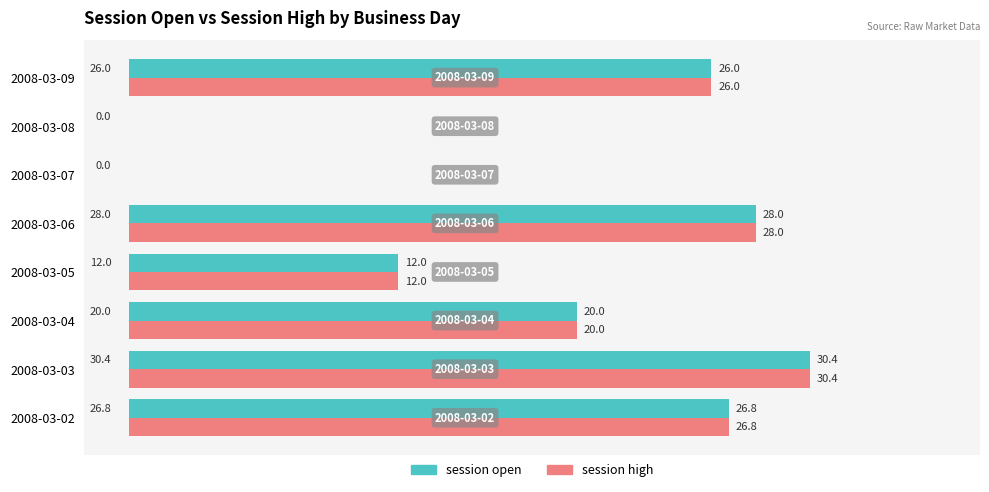

What is the total value across all series at 2008-03-04?

40.0